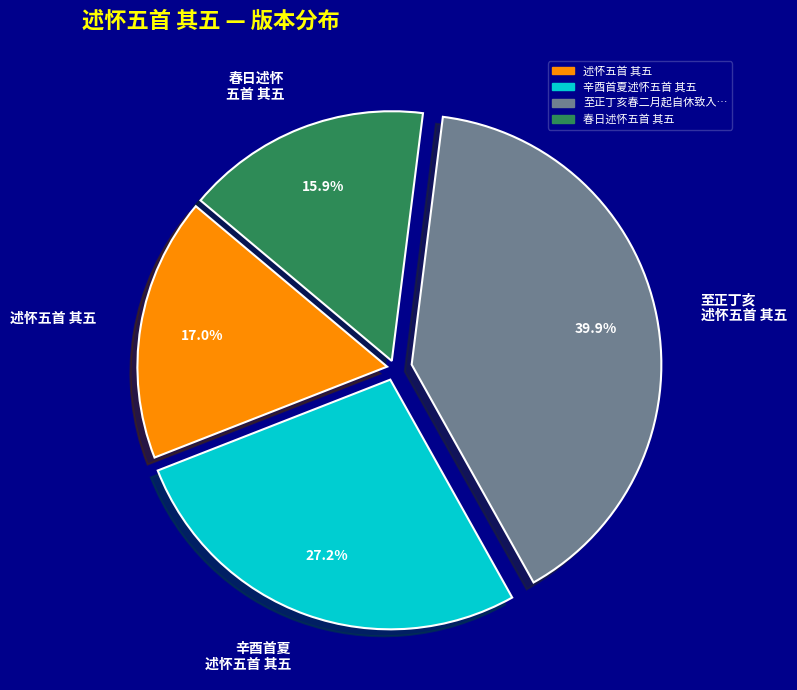

What is the smallest slice in the pie chart?

春日述怀 五首 其五